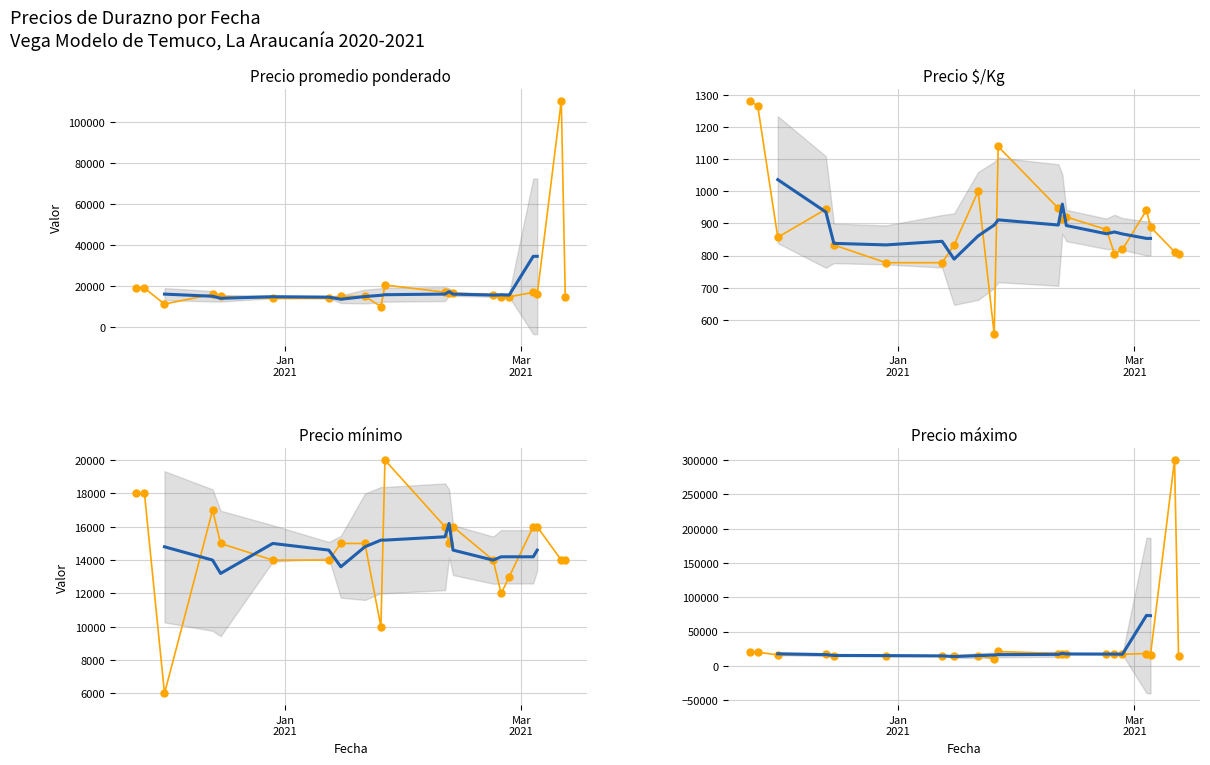

What are all the series names shown in the legend?

Precio promedio ponderado, Precio $/Kg, Precio mínimo, Precio máximo